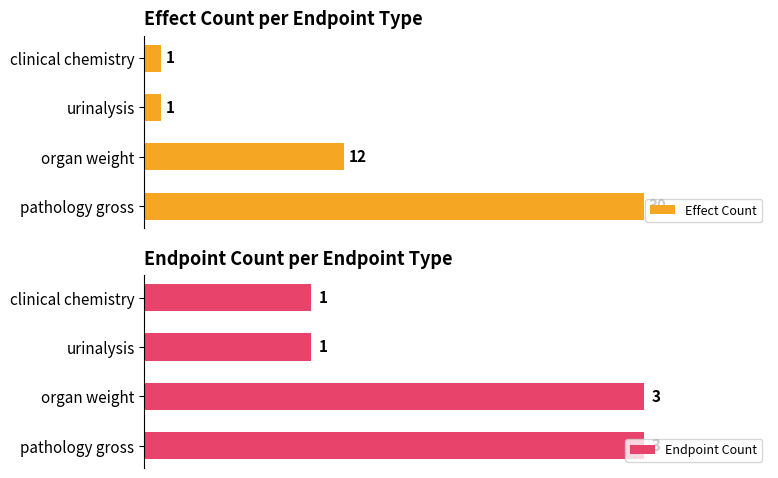

What are all the series names shown in the legend?

Effect Count, Endpoint Count